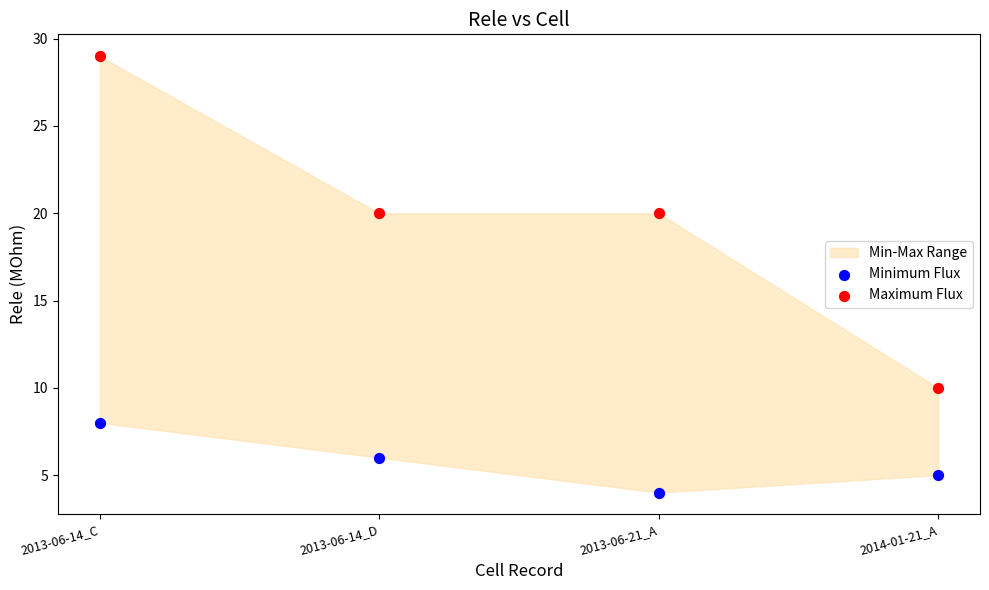

Which series reaches the maximum Y coordinate?

Maximum Flux